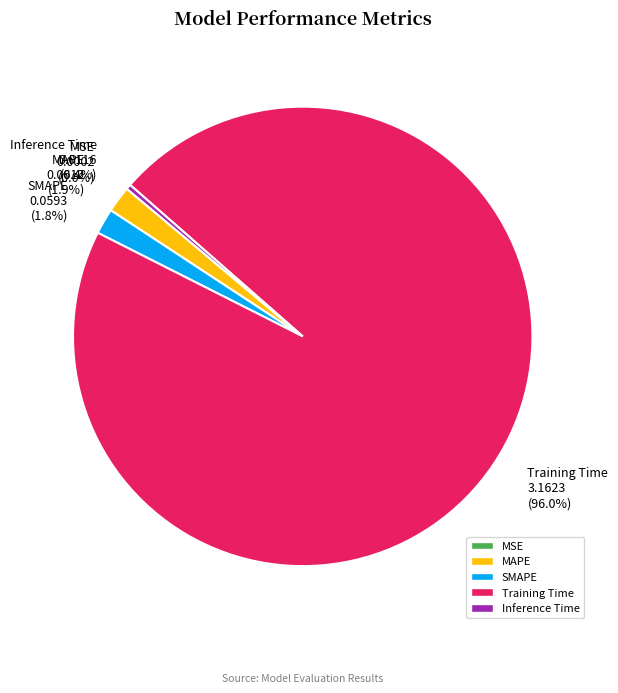

To the nearest percent, what portion does SMAPE represent?

2%